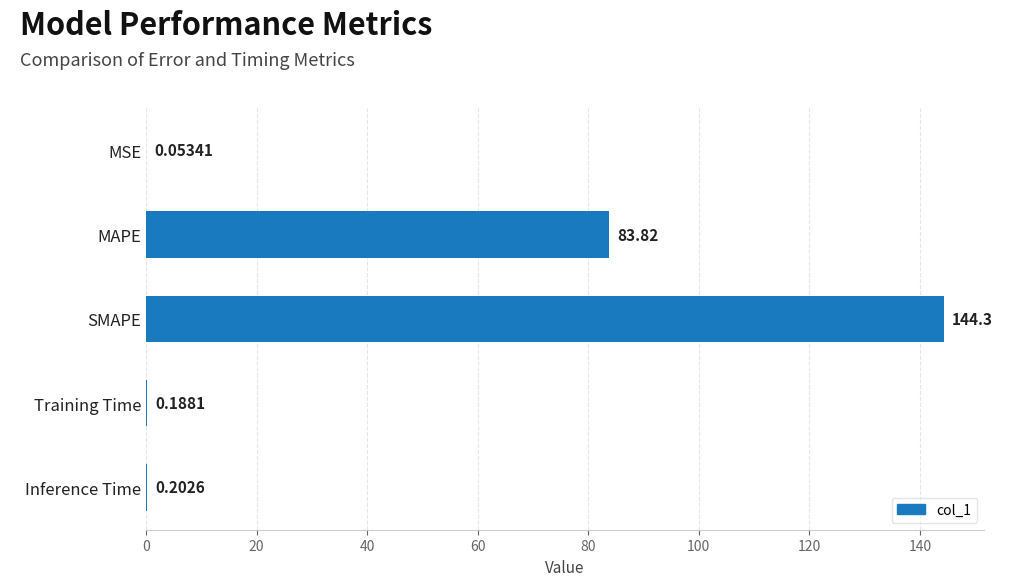

Between MAPE and Training Time, which is larger?

MAPE